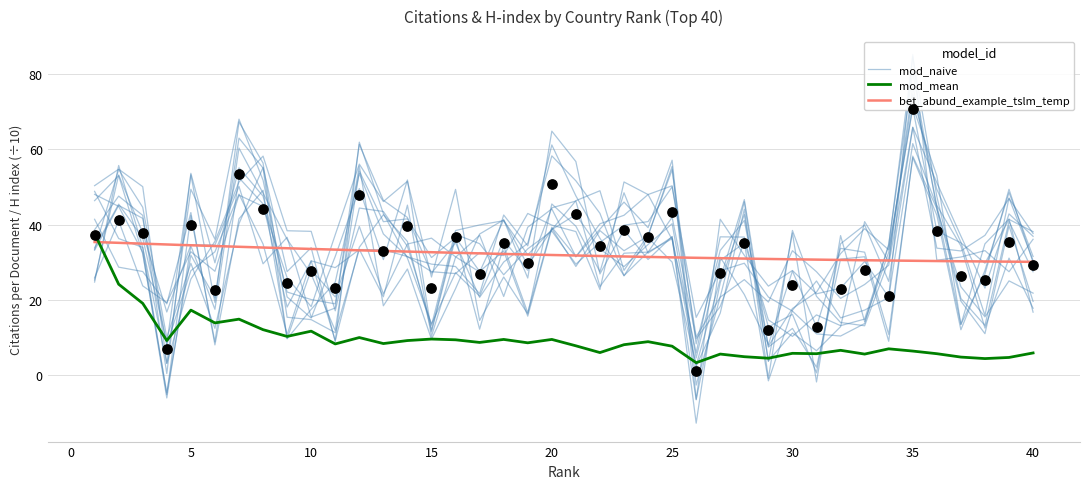

The mod_mean series shows 9.5 at 40. True or false?

False